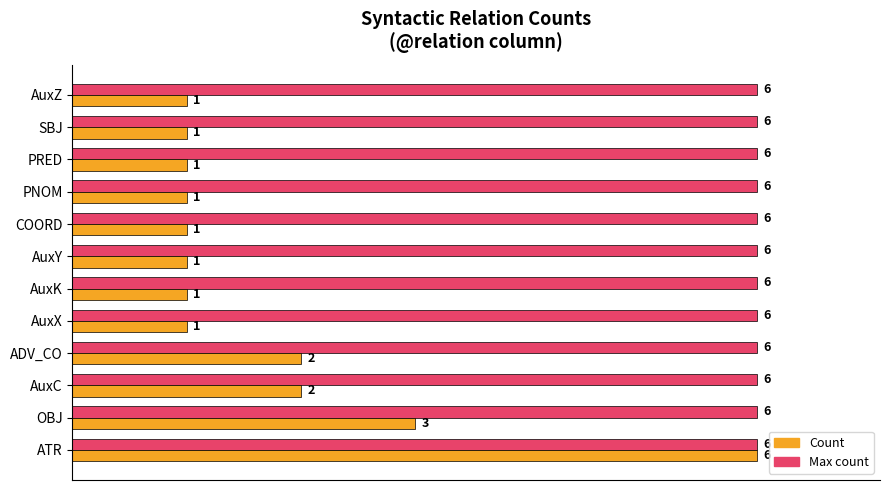

Is it true that Max count (normalized) equals 0.5 at 0.8?

False